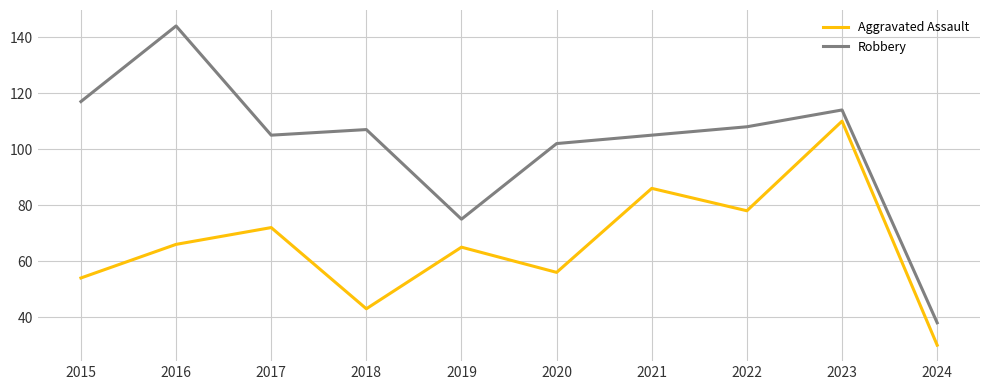

True or false: Aggravated Assault and Robbery cross at least once.

False